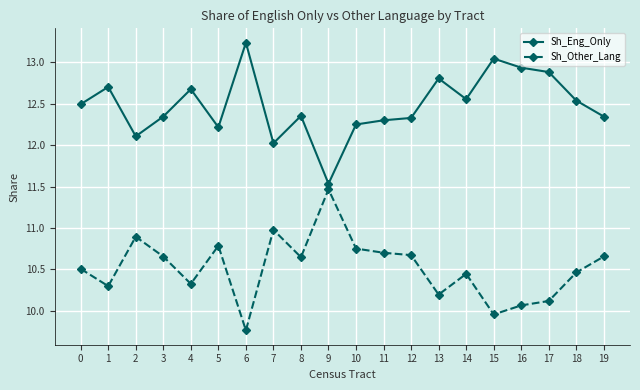

The Sh_Eng_Only series shows 5.6 at 16. True or false?

False